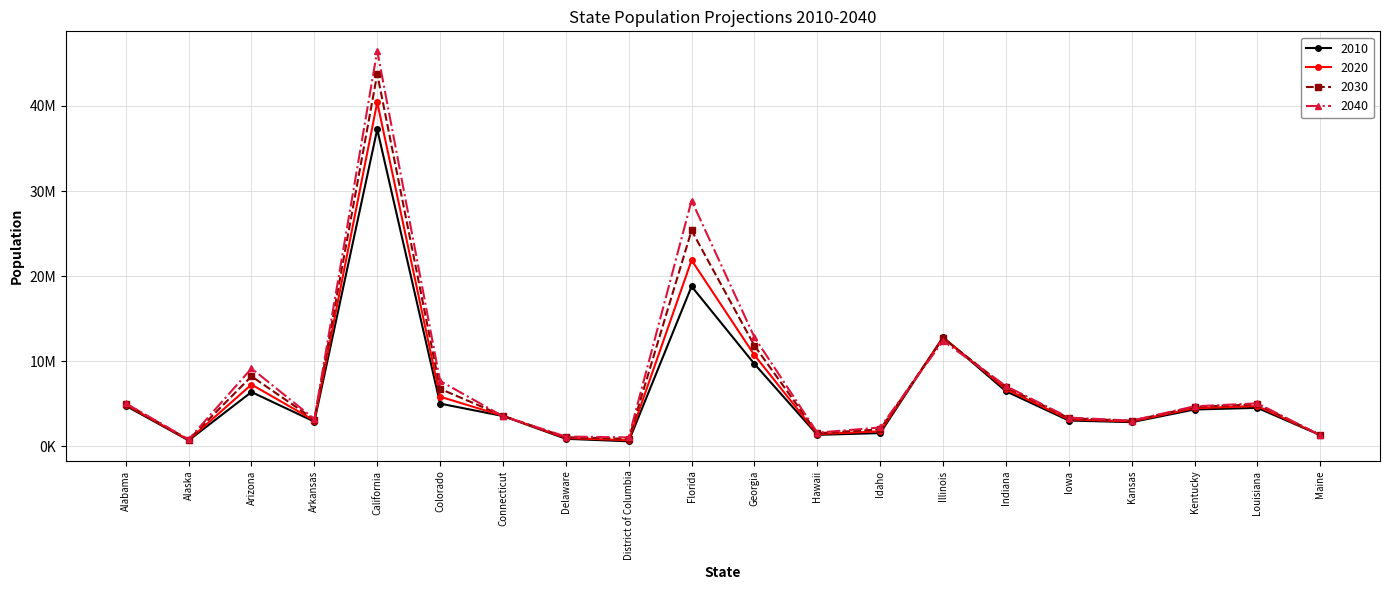

Where does the 2020 series first go above 4498533?

Alabama